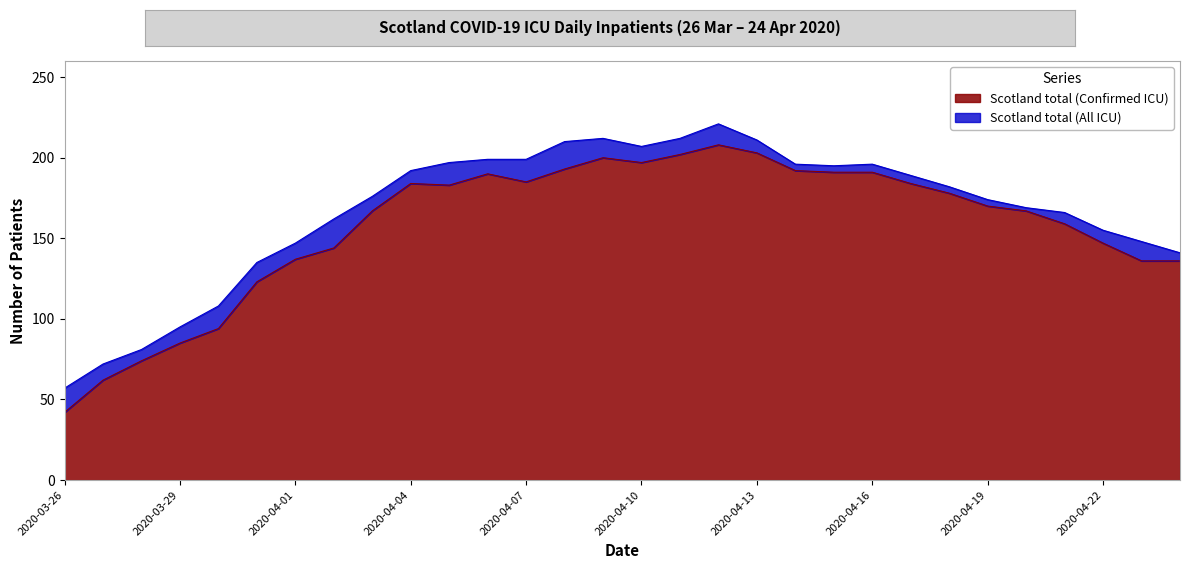

True or false: Scotland total (Confirmed ICU) and Scotland total (All ICU) cross at least once.

False